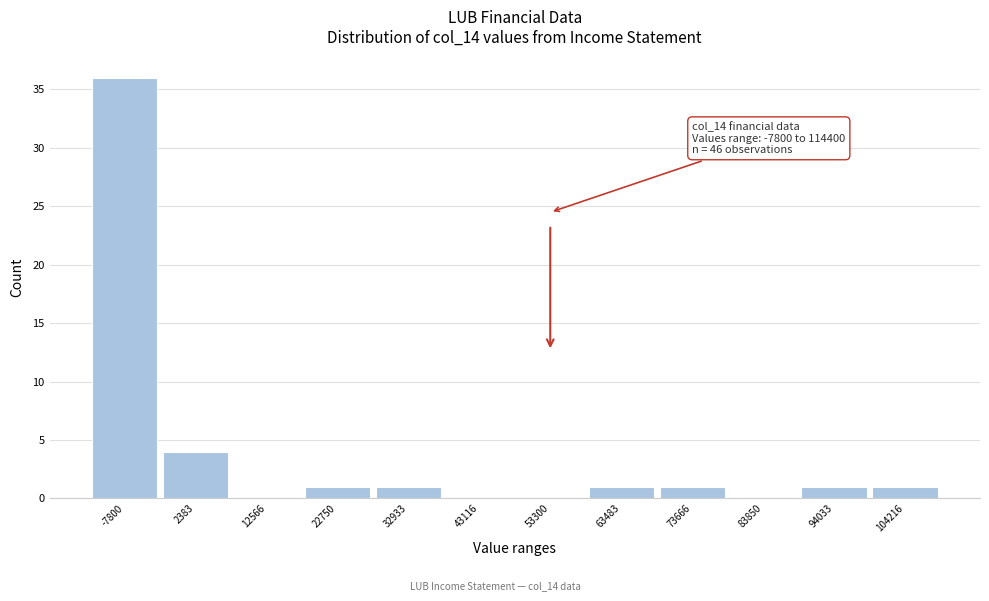

Reading right to left, list all the values displayed in this chart.

104216=1	94033=1	83850=0	73666=1	63483=1	53300=0	43116=0	32933=1	22750=1	12566=0	2383=4	-7800=36